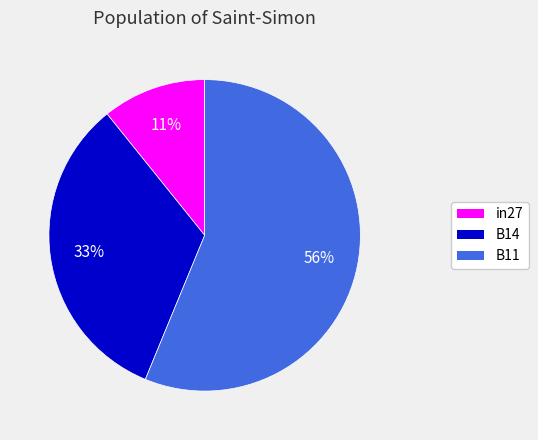

Rank the categories by value from highest to lowest.

B11, B14, in27